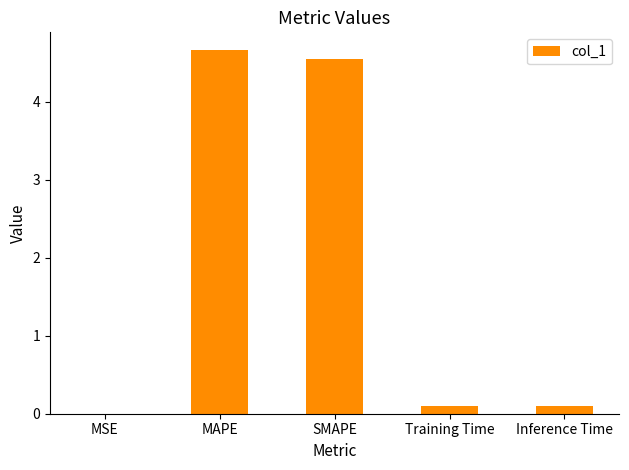

What is the difference between the values at MAPE and MSE?

4.7